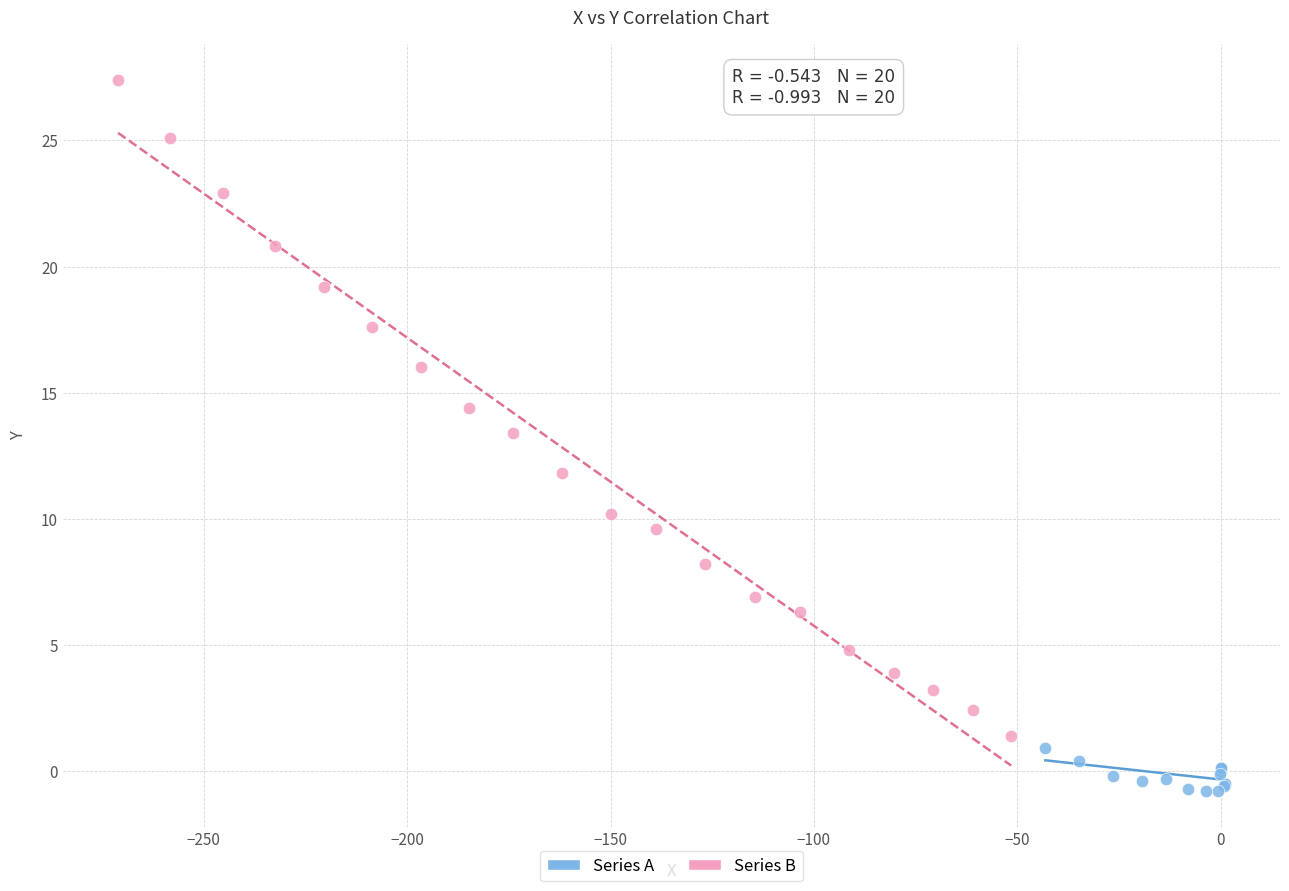

Which series contains the lowest Y value?

Series A